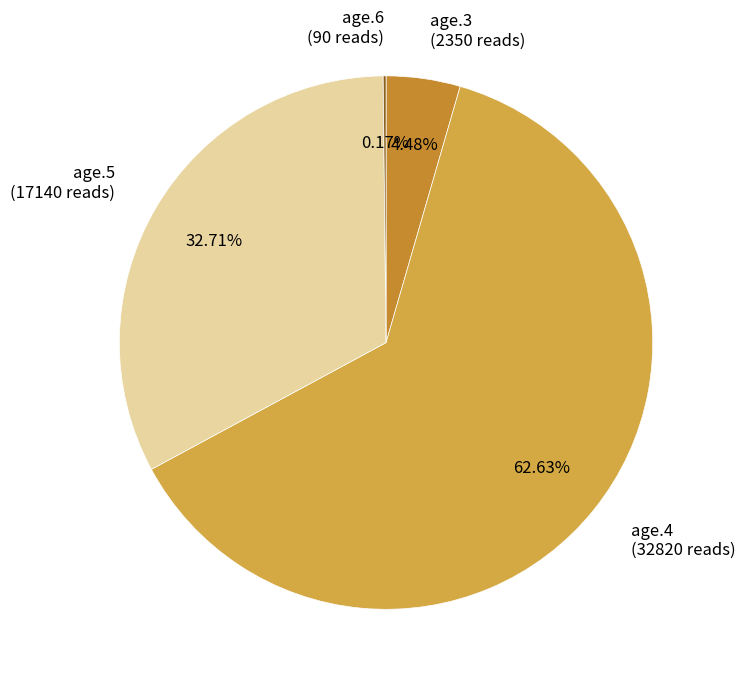

Which slice is the largest?

age.4